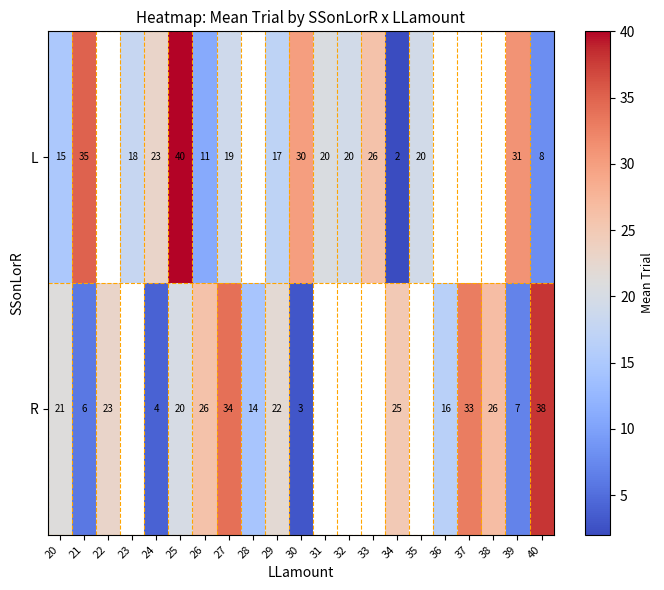

The R series shows 1.1 at 30. True or false?

False